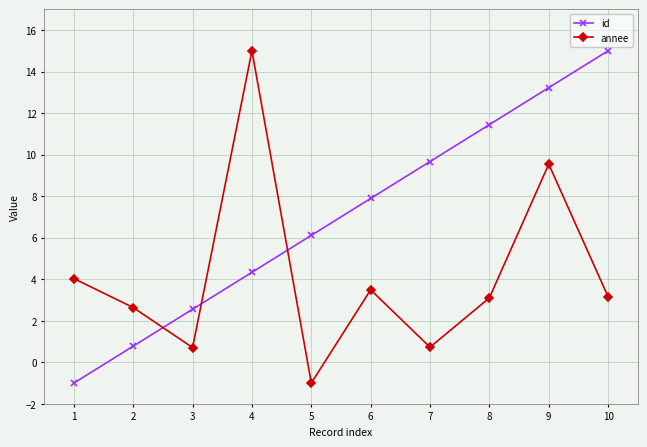

What is the greatest value displayed?

15.0